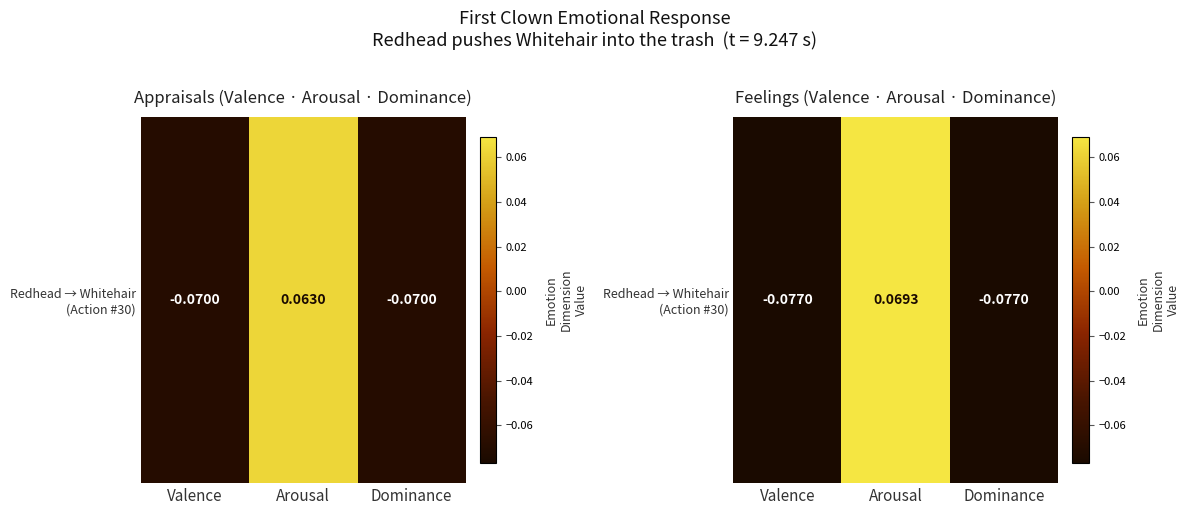

Rank the categories by value from highest to lowest.

Arousal, Valence, Dominance